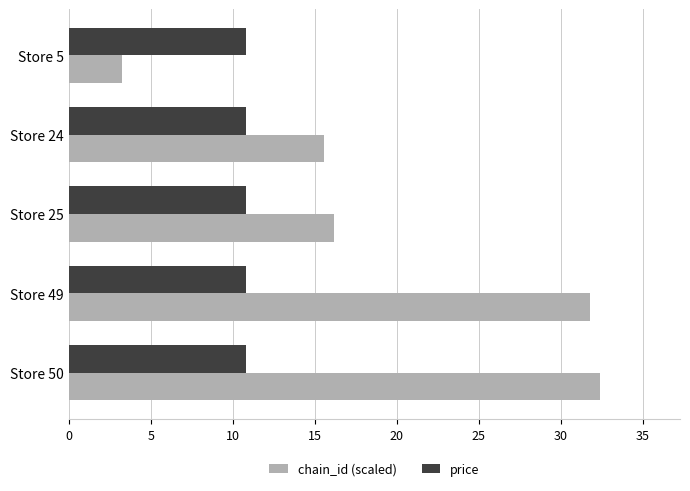

How many data points in chain_id (scaled) are less than 16?

2